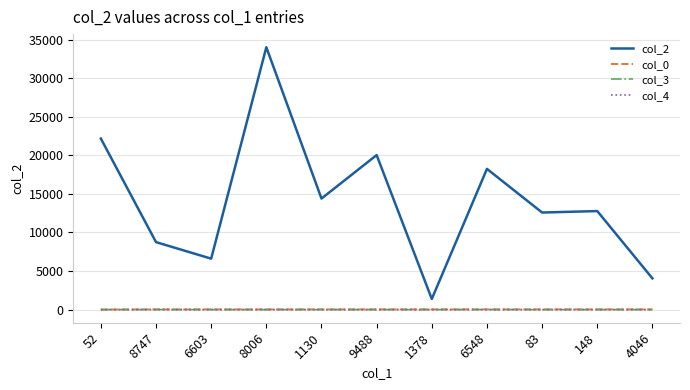

Is the value of col_2 at 9488 greater than the value of col_4 at 6548?

Yes